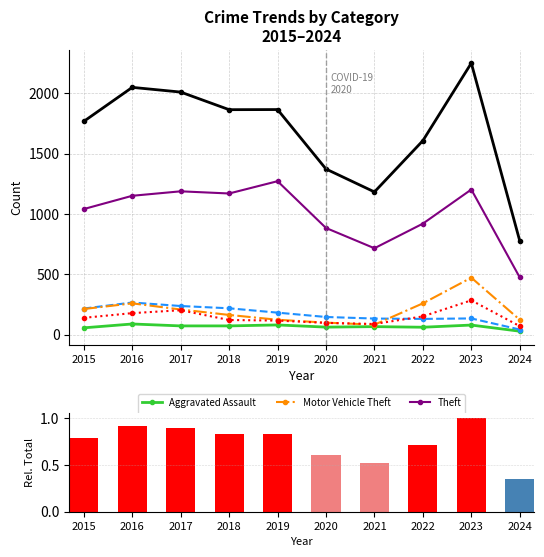

List the series in order of their peak value, lowest first.

Aggravated Assault, Burglary, Robbery, Motor Vehicle Theft, Theft, Total